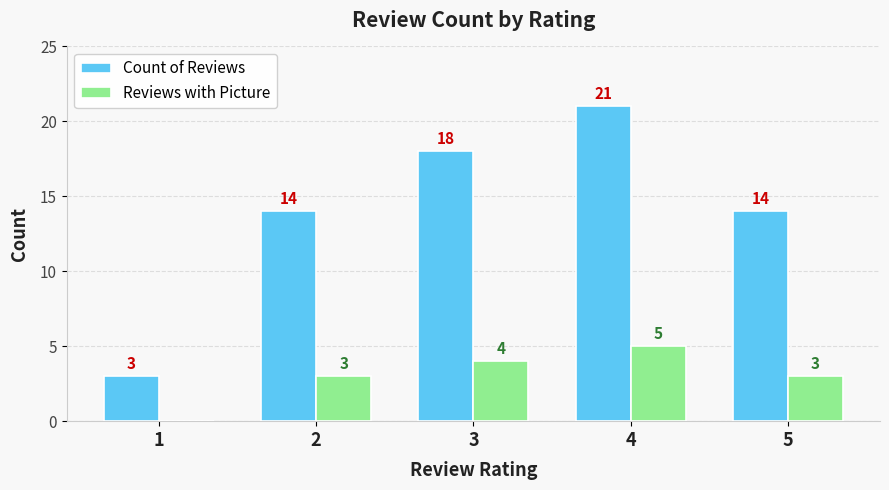

How many values in Reviews with Picture are above zero?

4